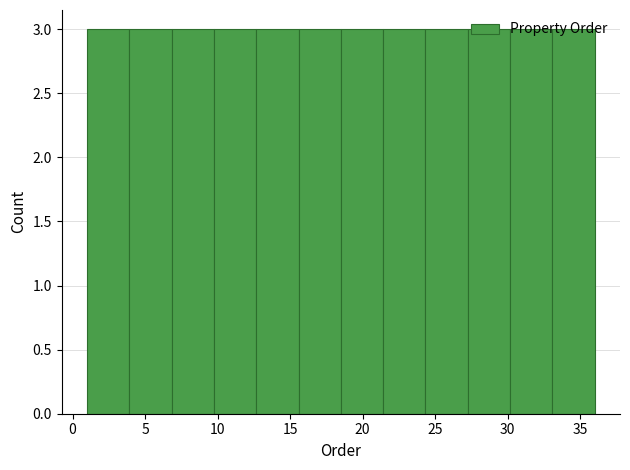

Reading left to right, transcribe this chart: for each bar, give the range it covers on the x-axis and its height. Neither the bar edges nor the heights are printed on the chart, so give them approximately, as read against the axes.

1.0 to 4.0: 3
4.0 to 7.0: 3
7.0 to 10.0: 3
10.0 to 12.5: 3
12.5 to 15.5: 3
15.5 to 18.5: 3
18.5 to 21.5: 3
21.5 to 24.5: 3
24.5 to 27.5: 3
27.5 to 30.0: 3
30.0 to 33.0: 3
33.0 to 36.0: 3